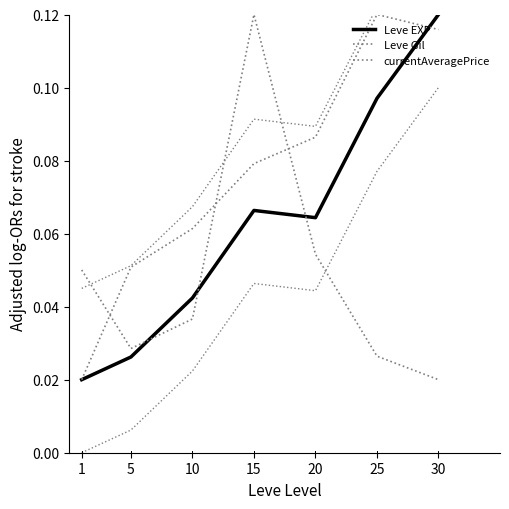

Count the Leve Gil values in the range 0 to 1.

7